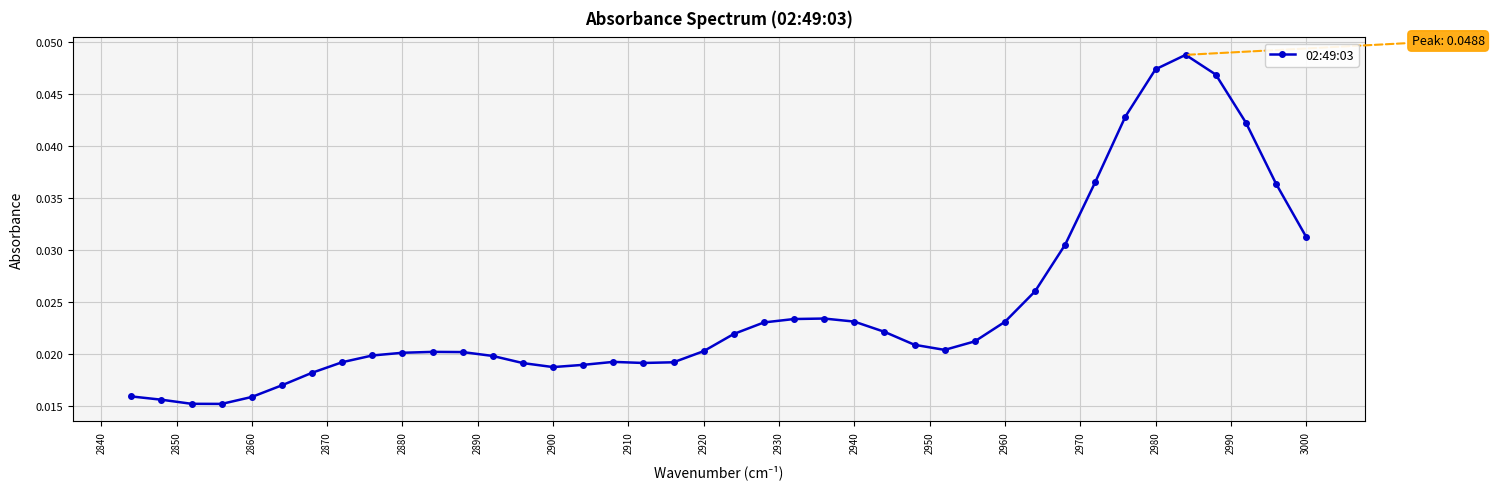

Count the values in the range 0 to 1.

40